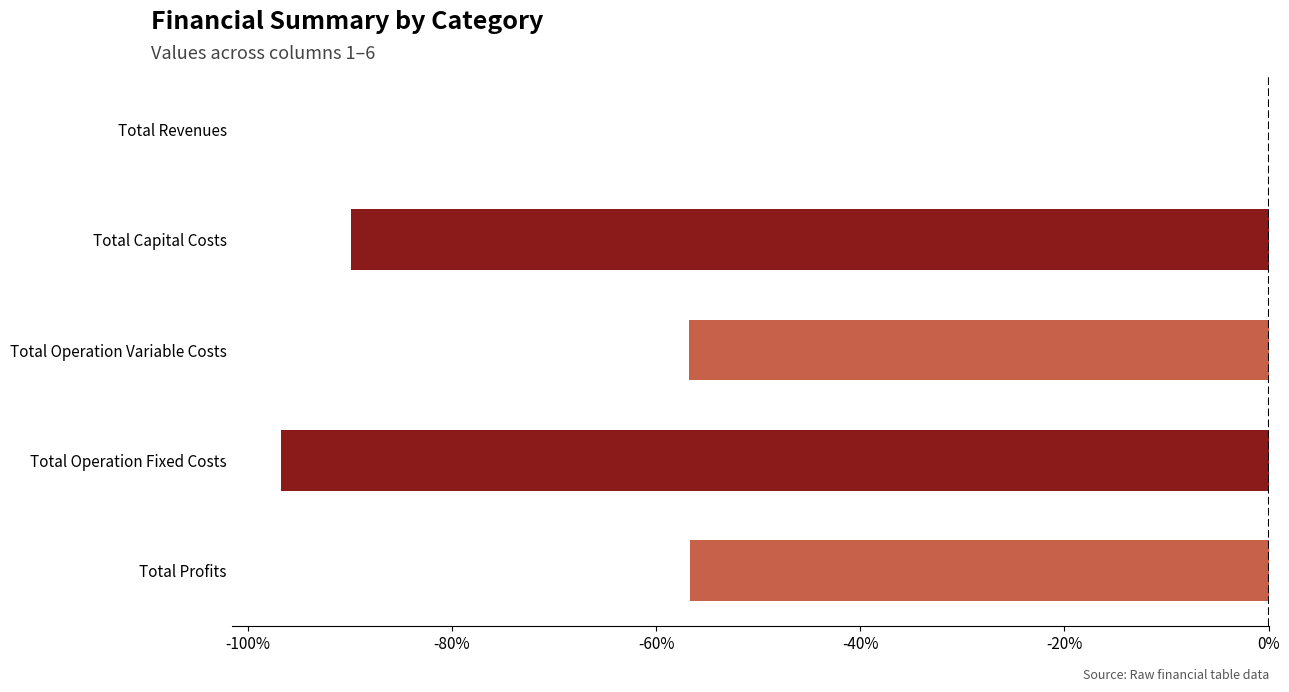

Read the value at Total Profits.

-56.7